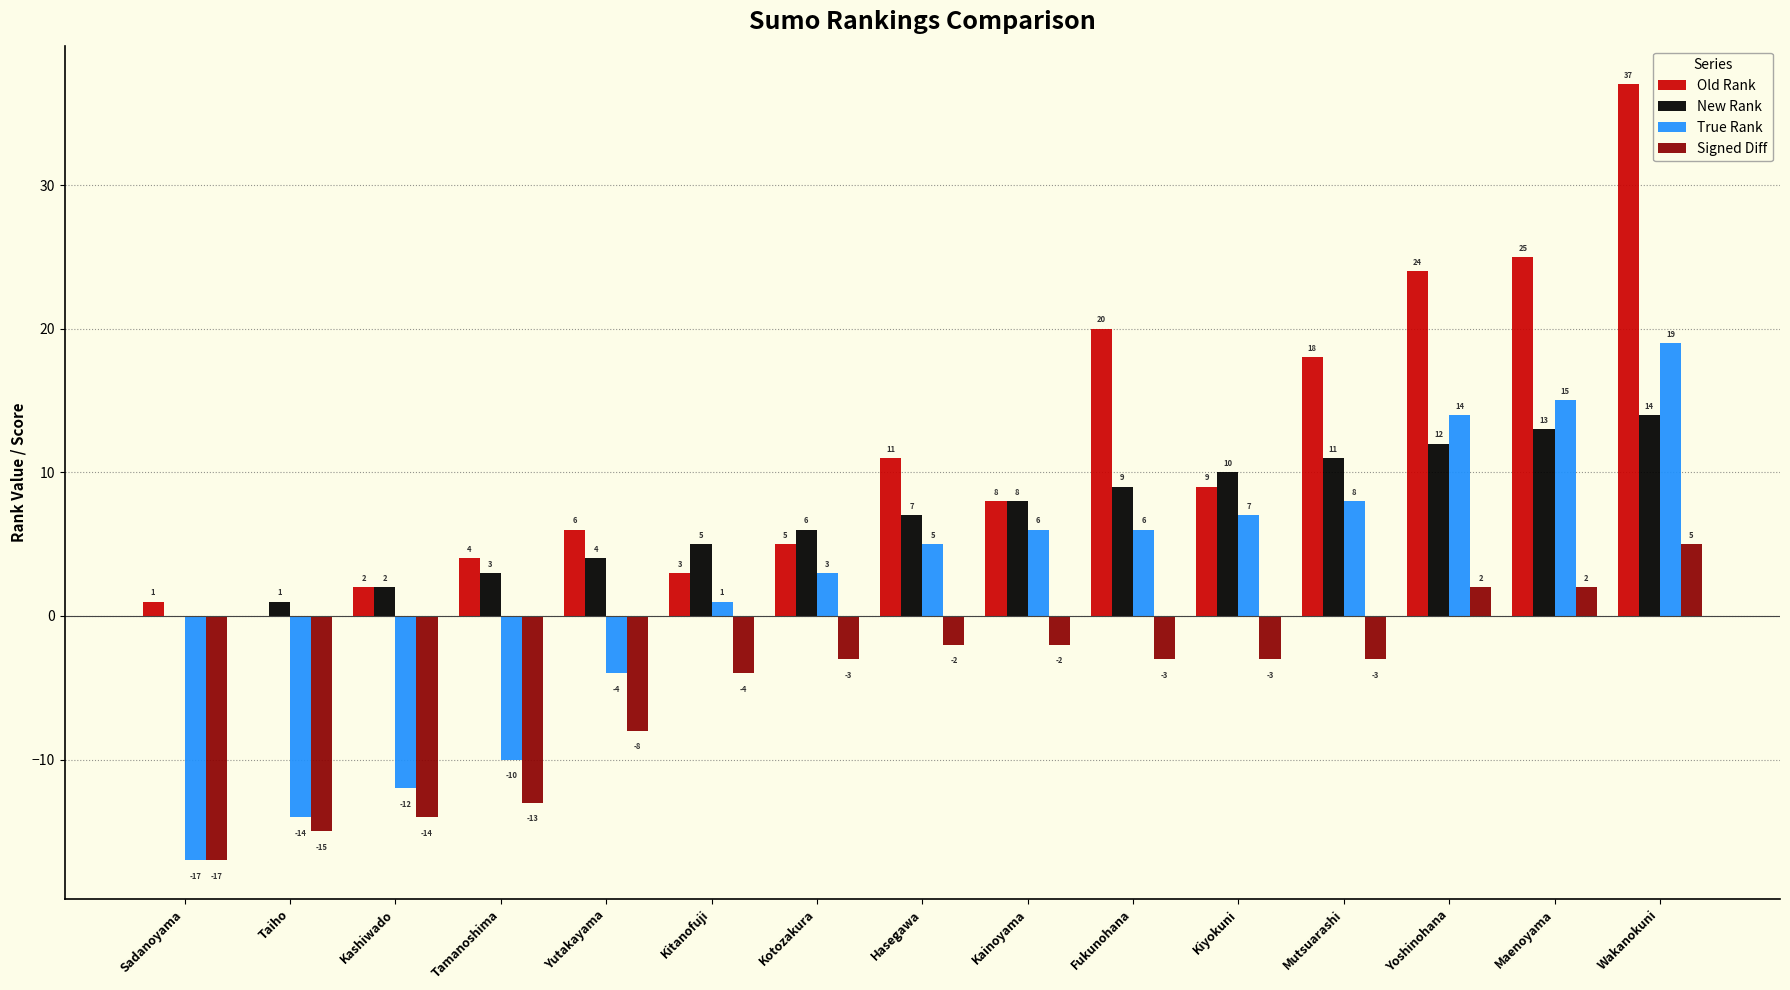

What is the average value of the True Rank series?

2